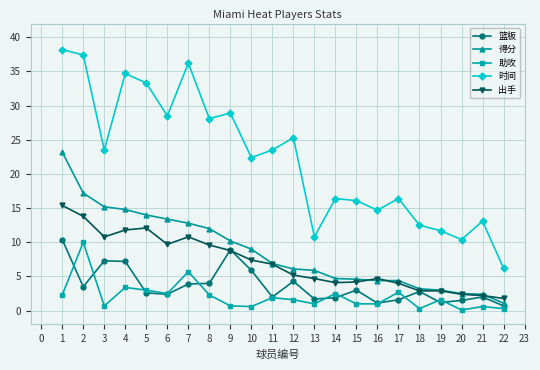

At how many categories does at least one series exceed 3?

22